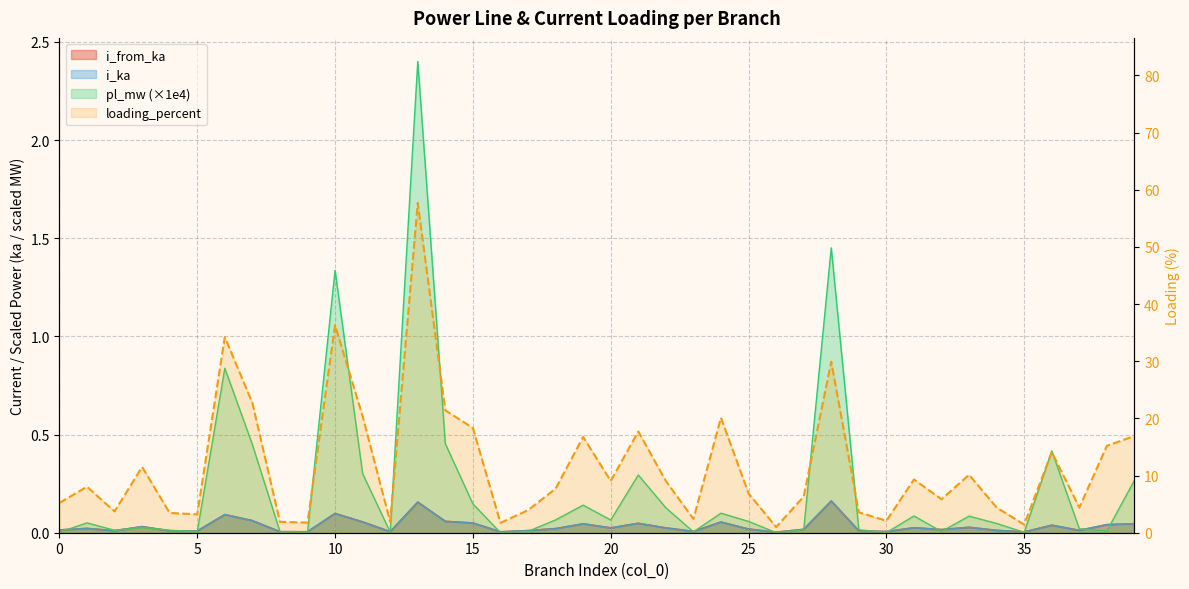

Which series has the largest total across all categories?

loading_percent